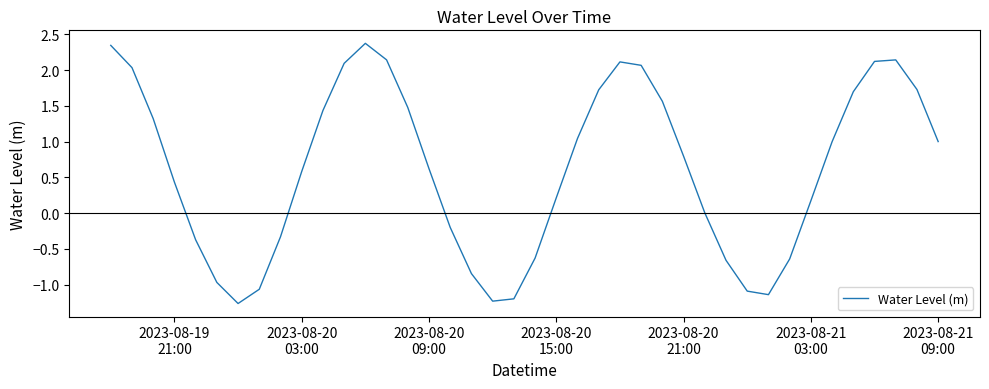

What is the difference between the maximum and minimum values?

3.6